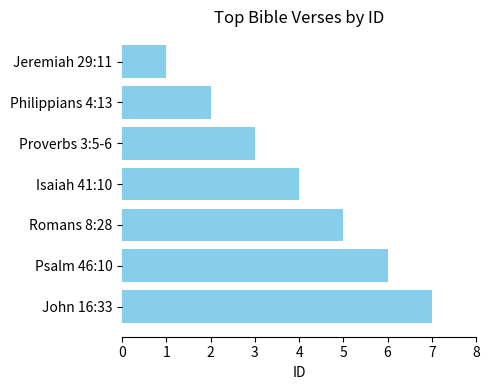

How many data points does each series have?

7